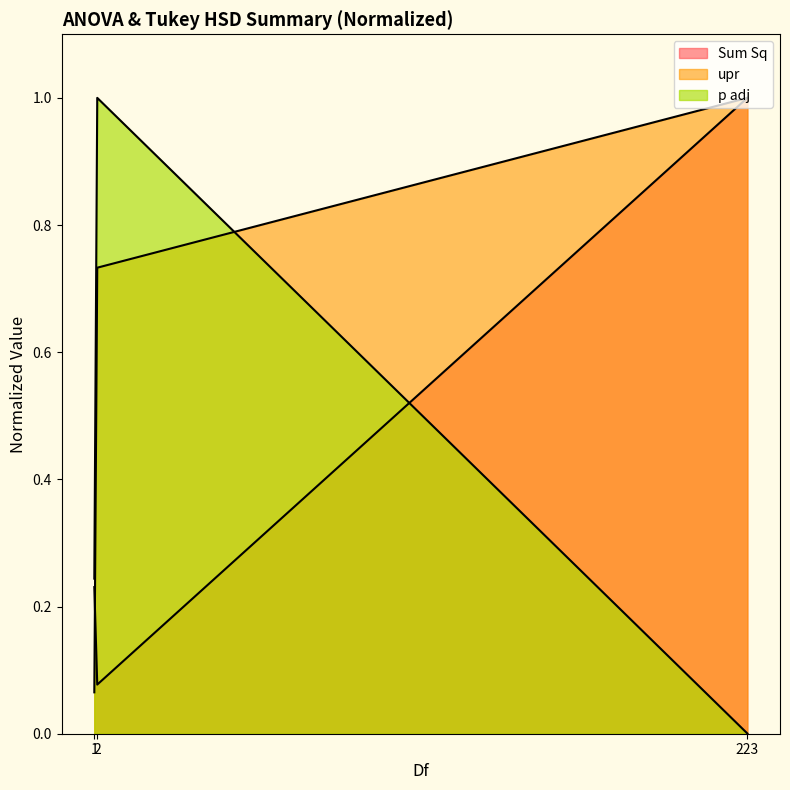

What are all the series names shown in the legend?

Sum Sq, upr, p adj